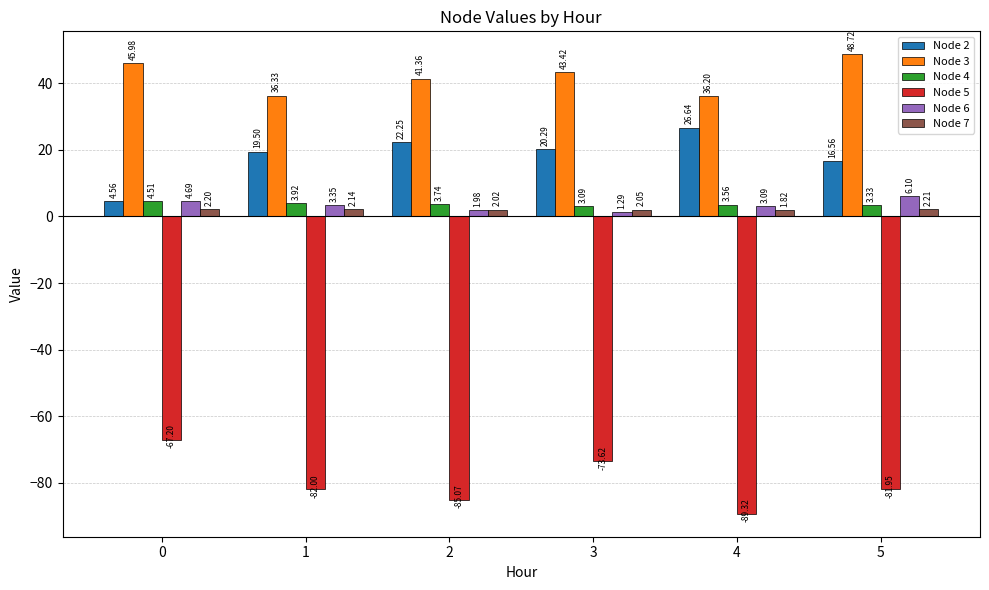

What is the difference between the maximum and minimum values in the Node 2 series?

22.1